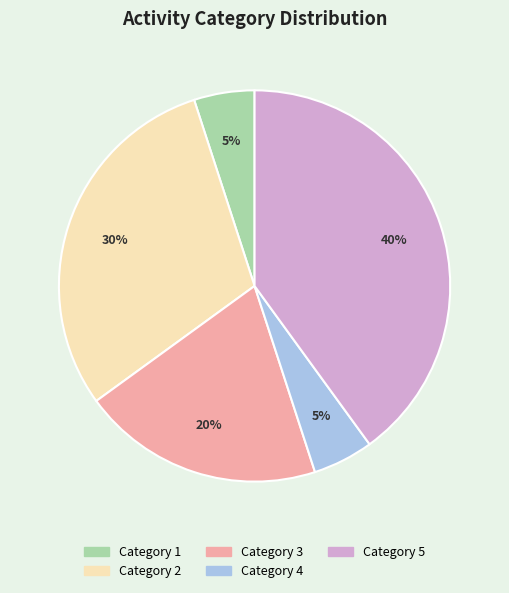

How many slices are in this pie chart?

5